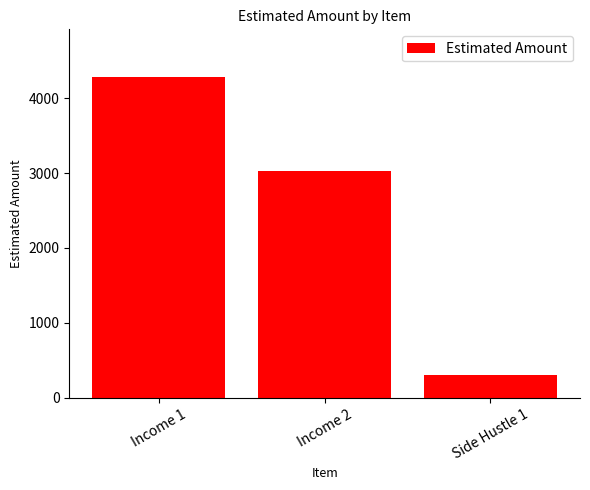

Reading right to left, transcribe all the data shown in this chart.

Side Hustle 1=300	Income 2=3026	Income 1=4280